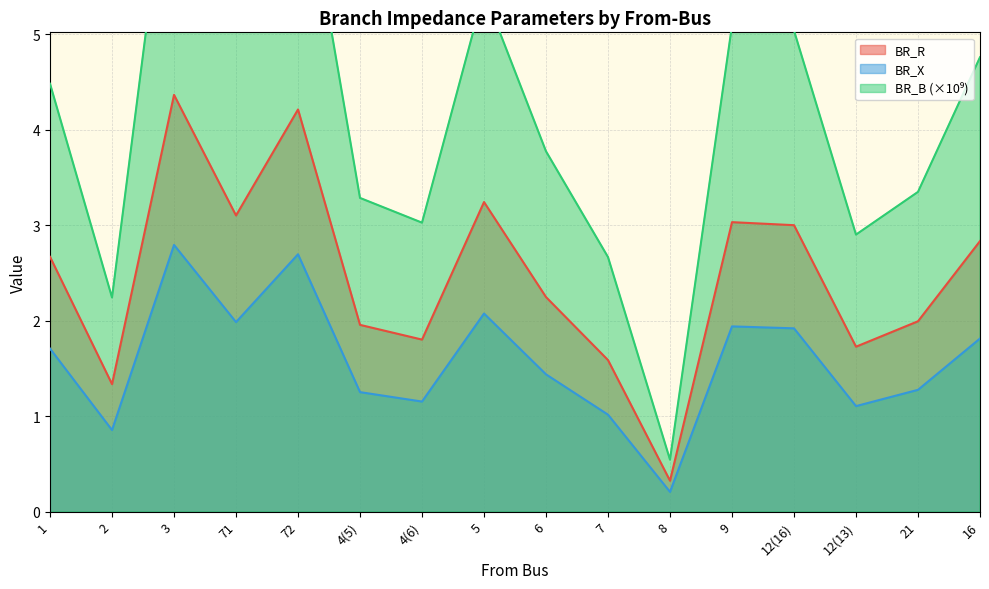

Is the value of BR_B at 6 greater than the value of BR_X at 16?

Yes